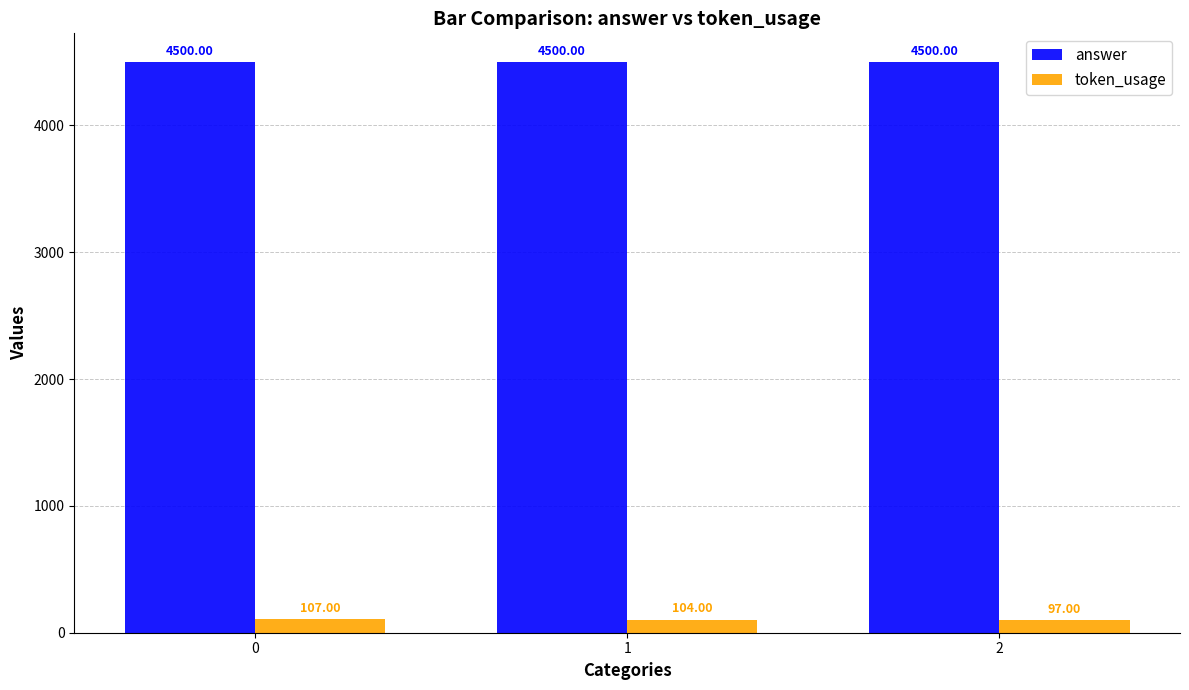

What is the smallest value displayed?

97